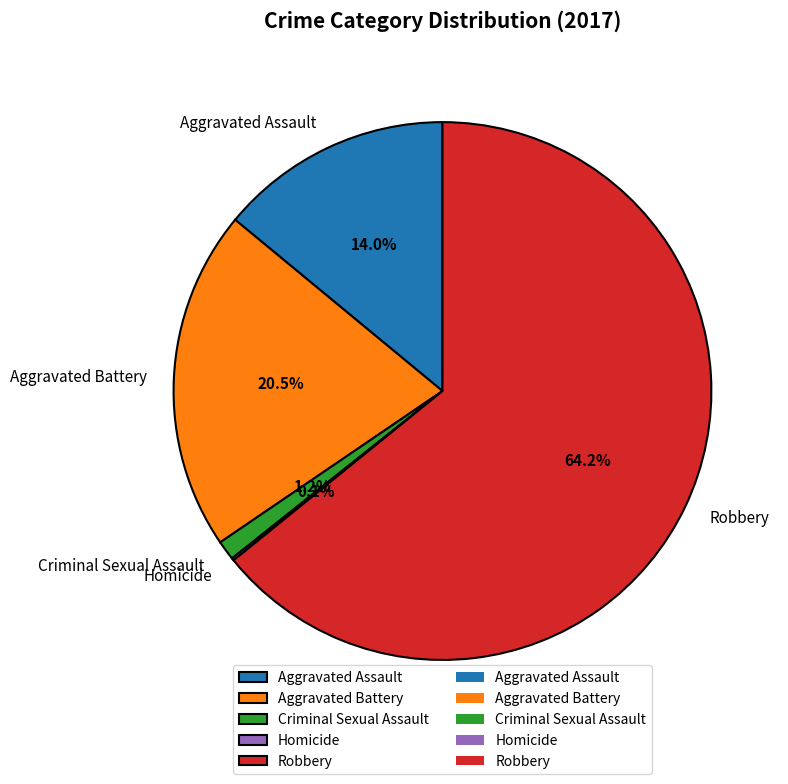

To the nearest percent, what is the difference between the Aggravated Assault and Aggravated Battery slice percentages?

6%